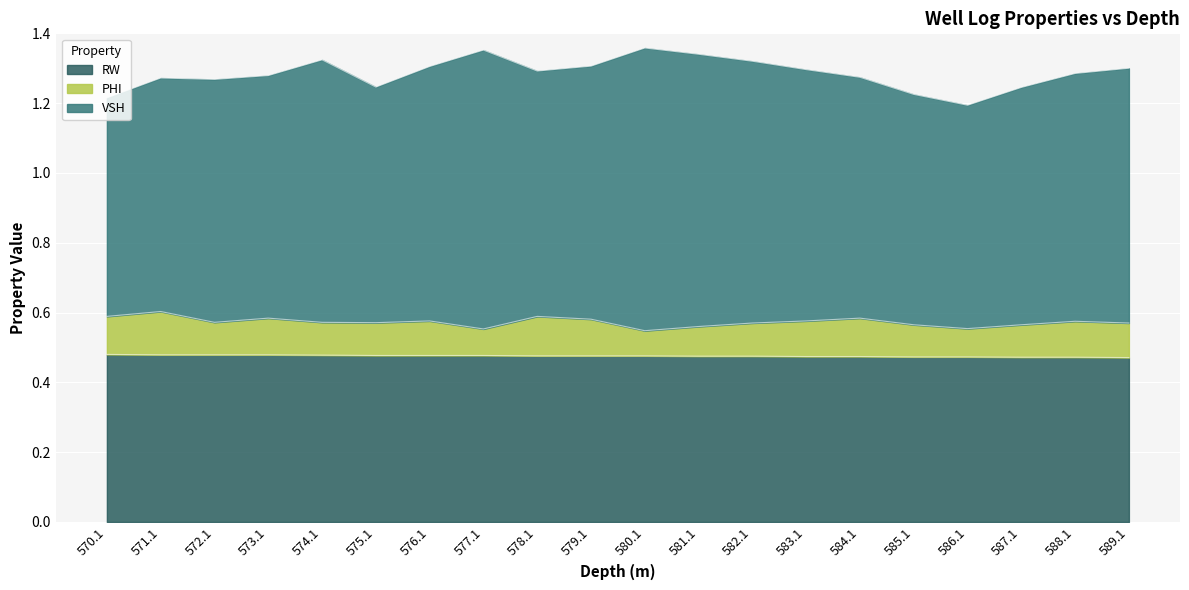

The value of RW at 578.1 is 0.7. True or false?

False